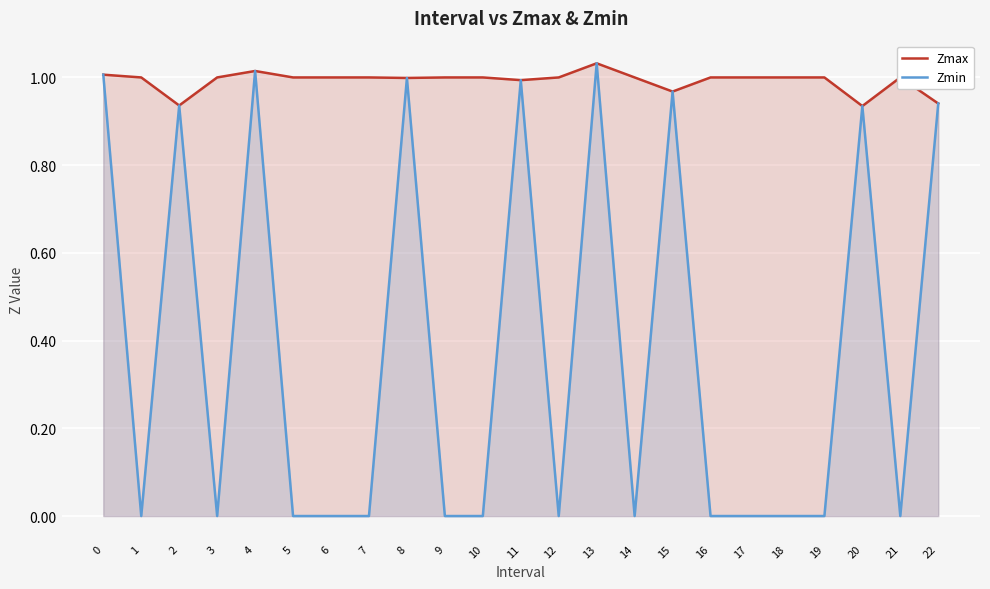

Reading left to right, extract all data points from this chart.

Zmax: 1.0	1.0	0.9	1.0	1.0	1.0	1.0	1.0	1.0	1.0	1.0	1.0	1.0	1.0	1.0	1.0	1.0	1.0	1.0	1.0	0.9	1.0	0.9
Zmin: 1.0	0.0	0.9	0.0	1.0	0.0	0.0	0.0	1.0	0.0	0.0	1.0	0.0	1.0	0.0	1.0	0.0	0.0	0.0	0.0	0.9	0.0	0.9